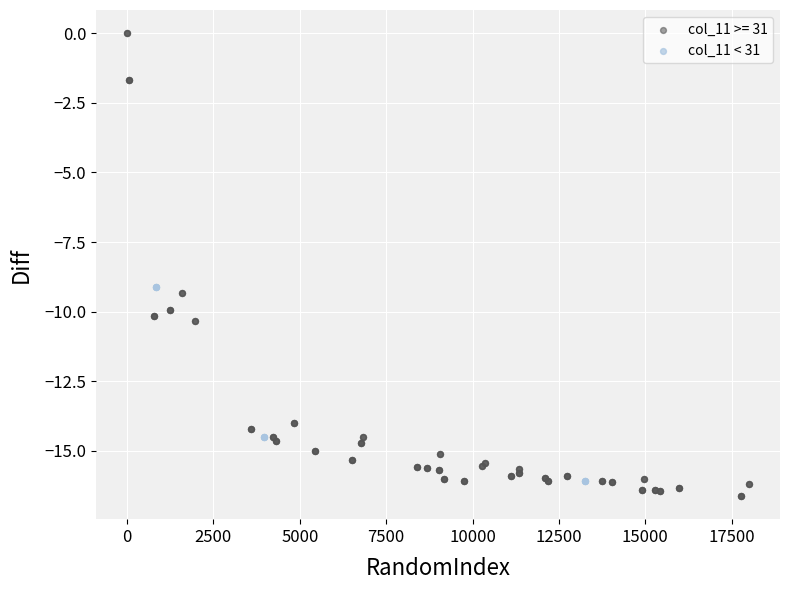

Which series contains the highest Y value?

col_11 >= 31